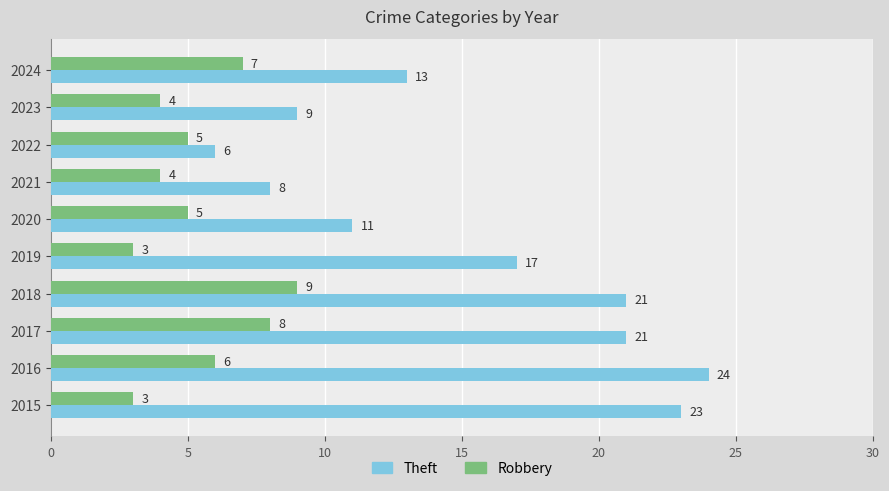

Count the number of data series in this chart.

2